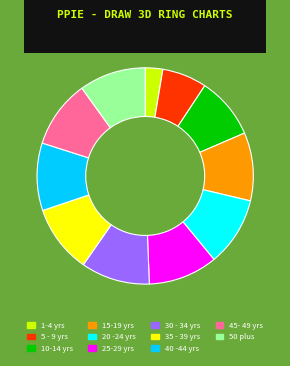

True or false: 5 - 9 yrs accounts for 7% of the total.

True